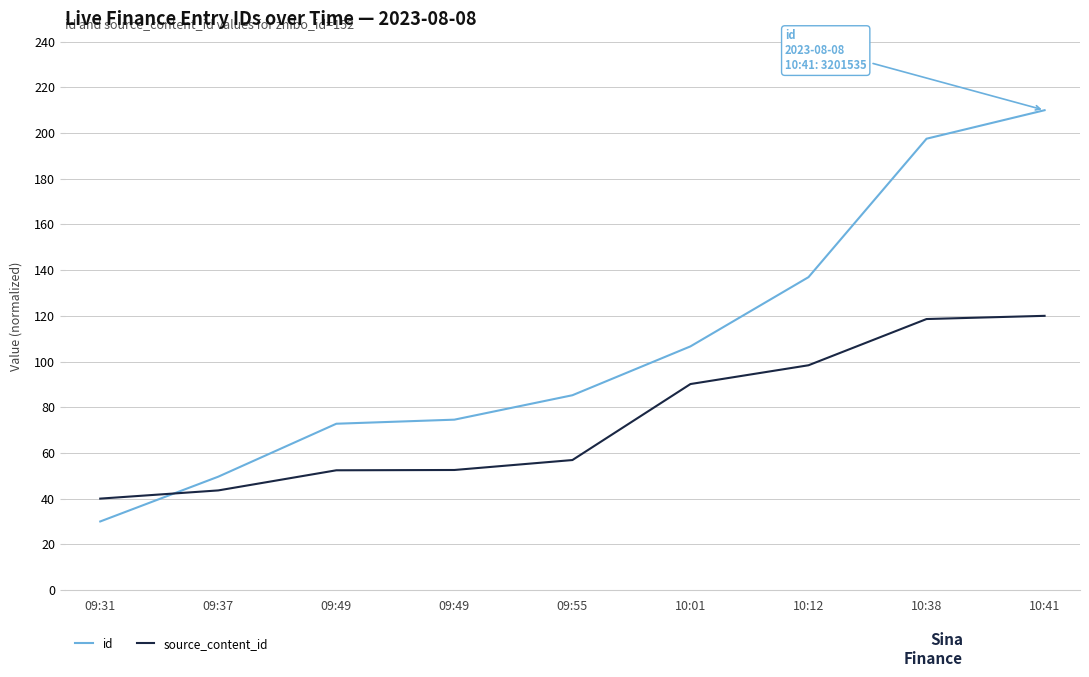

Which has a higher value, 09:31 or 10:12?

10:12